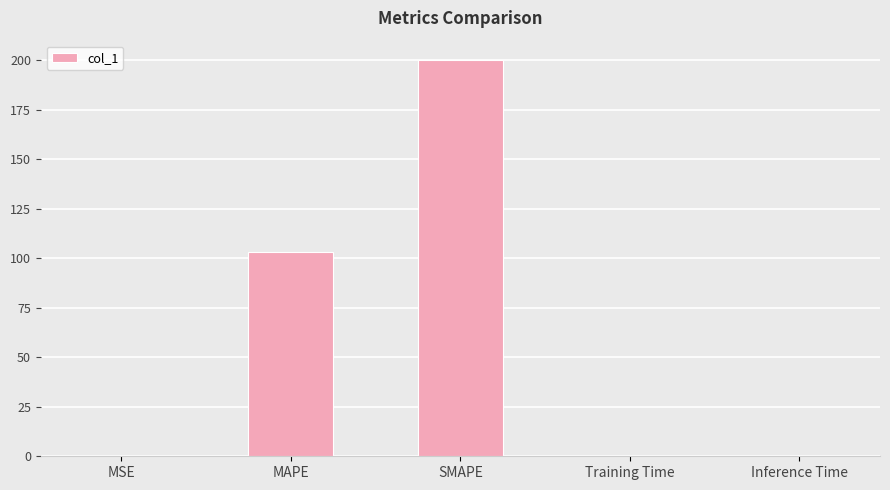

At which category does the chart reach its peak across all series?

SMAPE